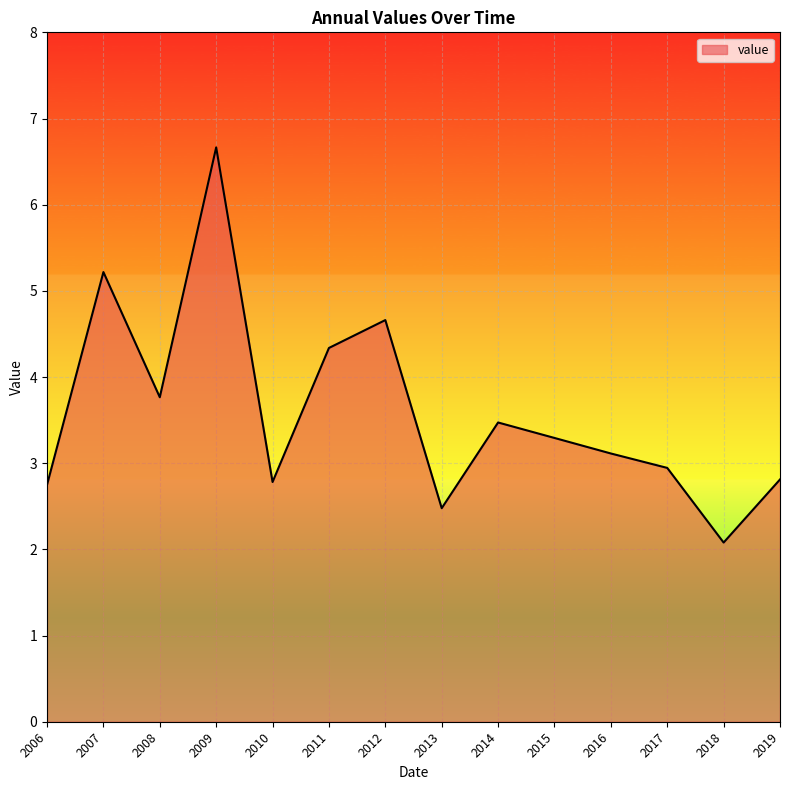

Reading left to right, list all the values displayed in this chart.

2.7	5.2	3.8	6.7	2.8	4.3	4.7	2.5	3.5	3.3	3.1	2.9	2.1	2.8